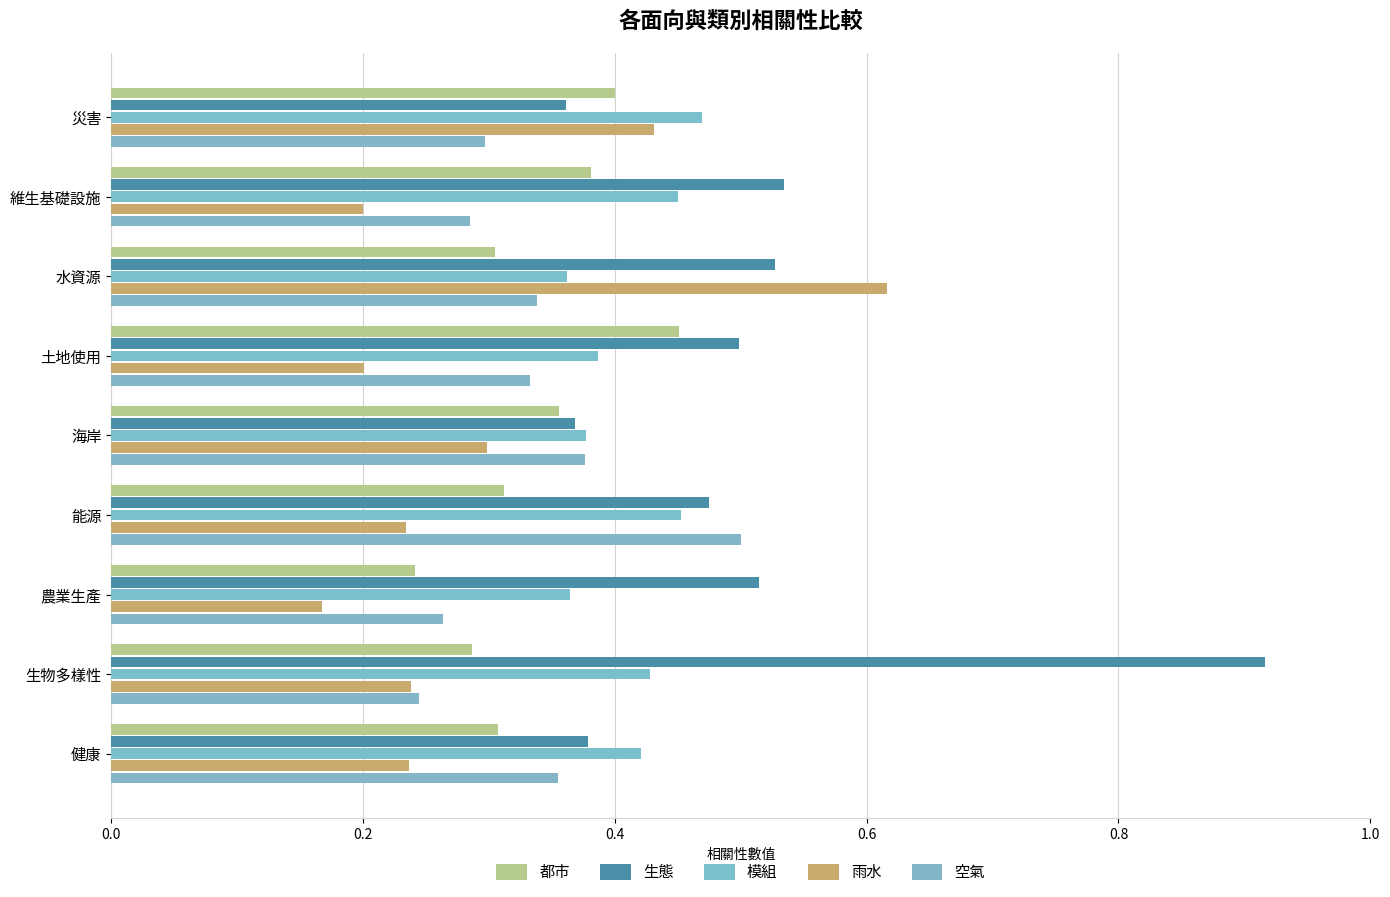

Reading left to right, what are all the values shown in this chart?

都市: 0.4	0.4	0.3	0.5	0.4	0.3	0.2	0.3	0.3
生態: 0.4	0.5	0.5	0.5	0.4	0.5	0.5	0.9	0.4
模組: 0.5	0.5	0.4	0.4	0.4	0.5	0.4	0.4	0.4
雨水: 0.4	0.2	0.6	0.2	0.3	0.2	0.2	0.2	0.2
空氣: 0.3	0.3	0.3	0.3	0.4	0.5	0.3	0.2	0.4